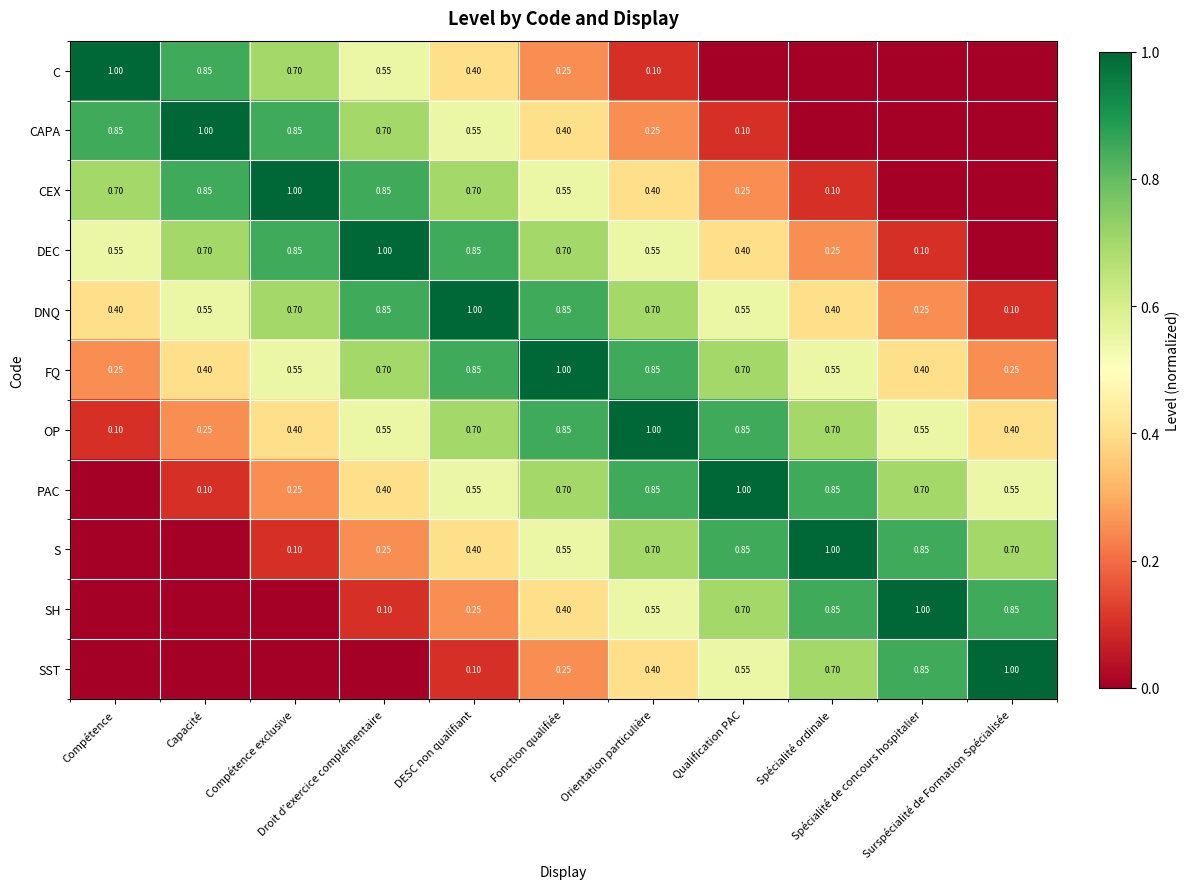

Read the SST value at Fonction qualifiée.

0.2